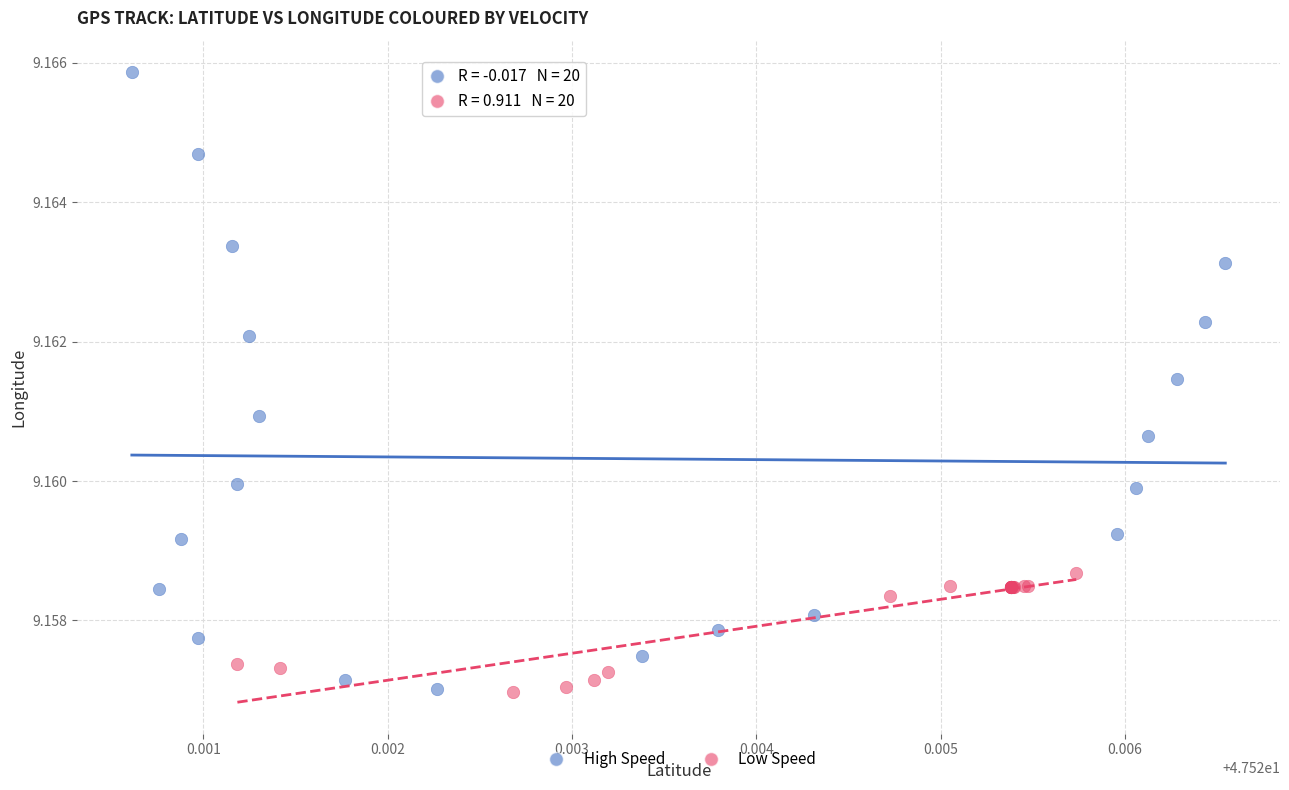

Which series has the largest Y range (max minus min)?

High Speed